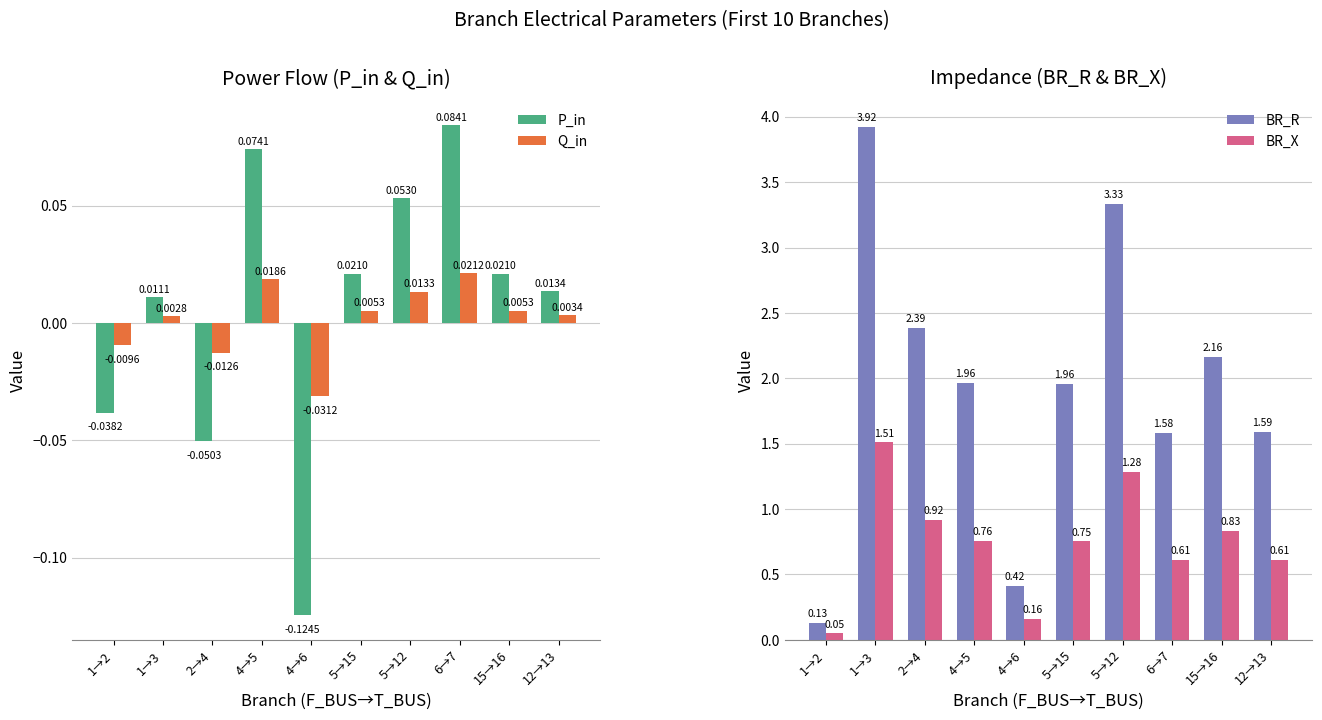

True or false: BR_X has a value of 0.3 at 6→7.

False